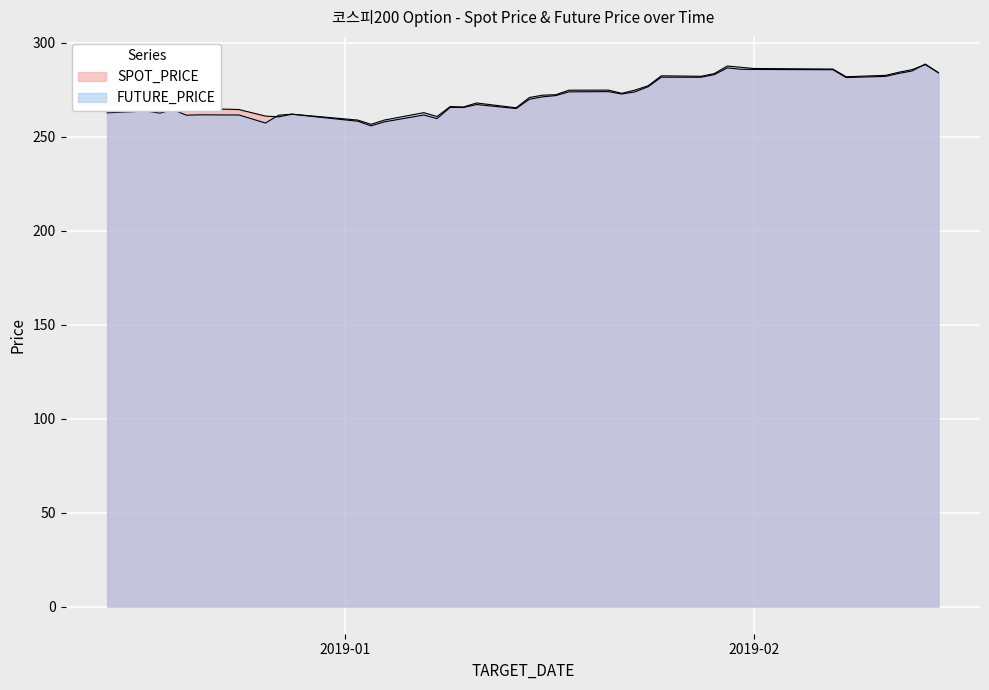

At how many categories does at least one series exceed 278?

13